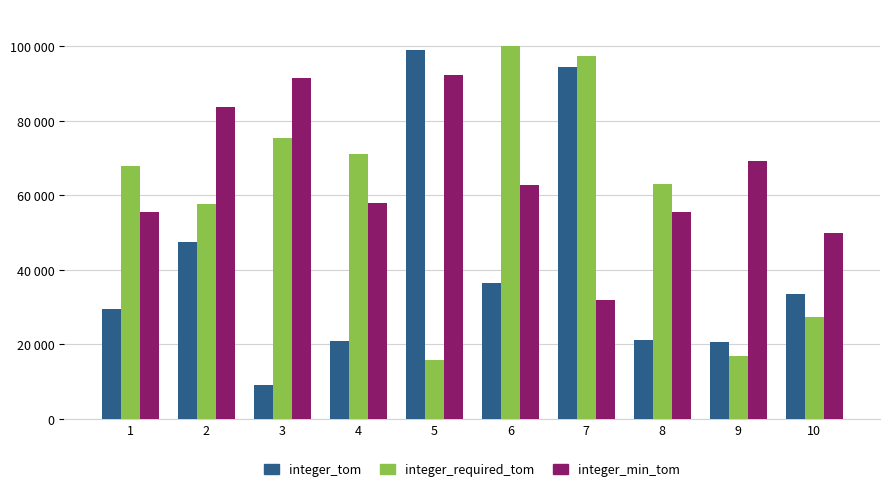

What is the smallest value displayed?

9073